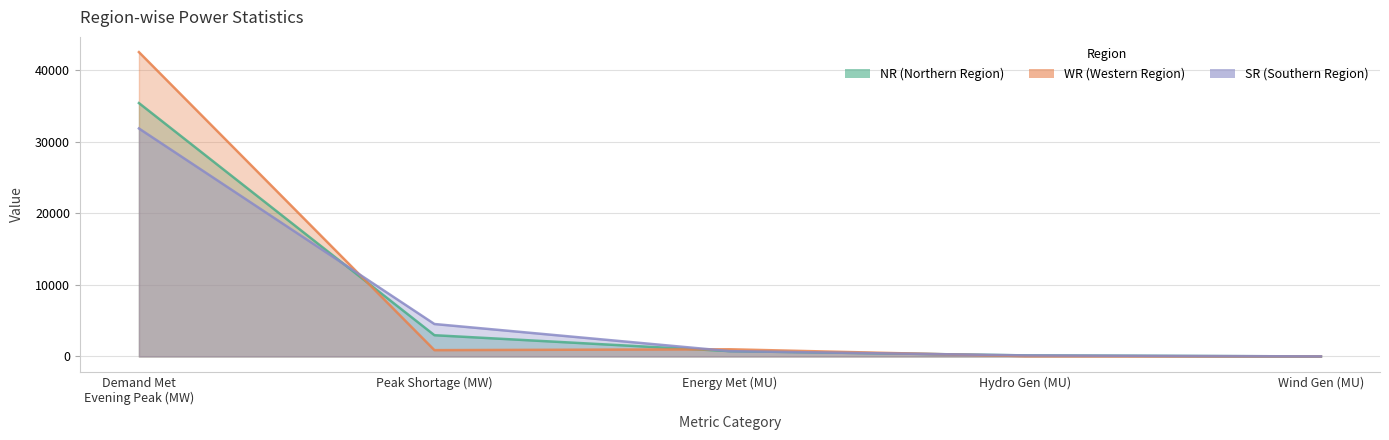

What is the difference between the maximum and minimum values in the NR series?

35419